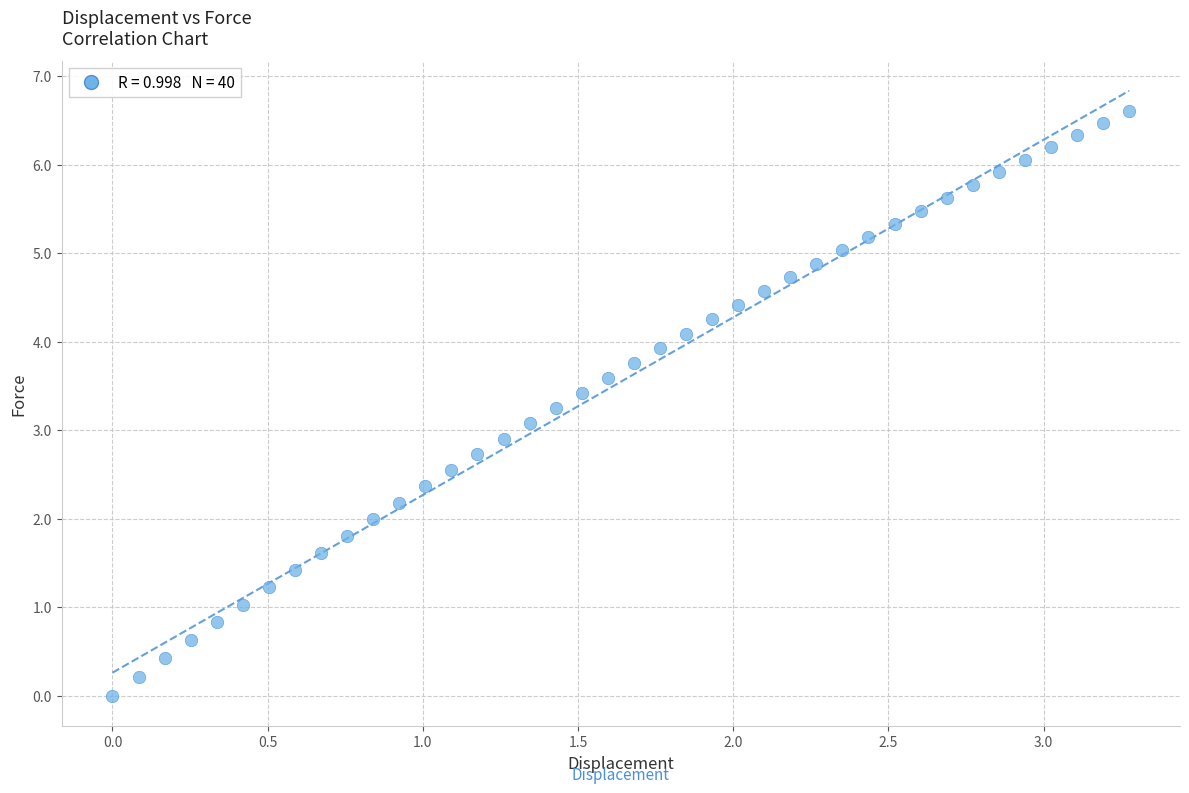

What is the range of Y values (max minus min)?

6.6